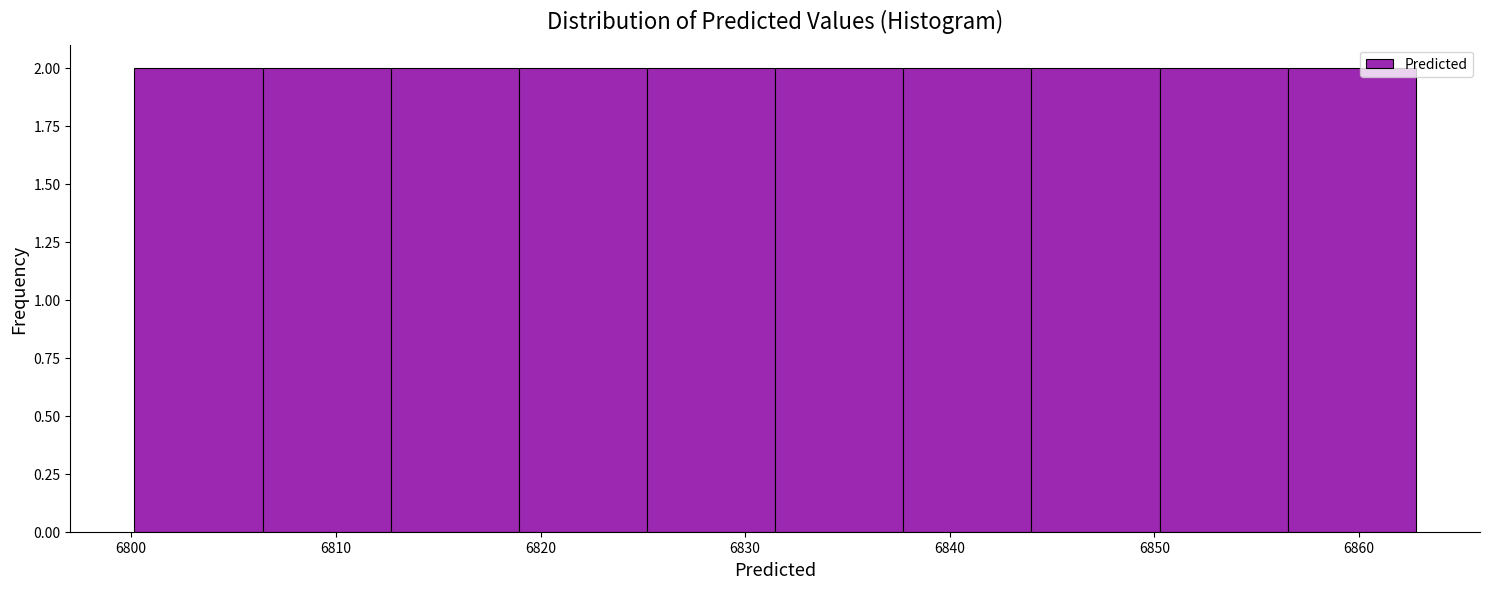

Reading left to right, transcribe this chart: for each bar, give the range it covers on the x-axis and its height. Neither the bar edges nor the heights are printed on the chart, so give them approximately, as read against the axes.

6800 to 6806: 2
6806 to 6813: 2
6813 to 6819: 2
6819 to 6825: 2
6825 to 6831: 2
6831 to 6838: 2
6838 to 6844: 2
6844 to 6850: 2
6850 to 6857: 2
6857 to 6863: 2